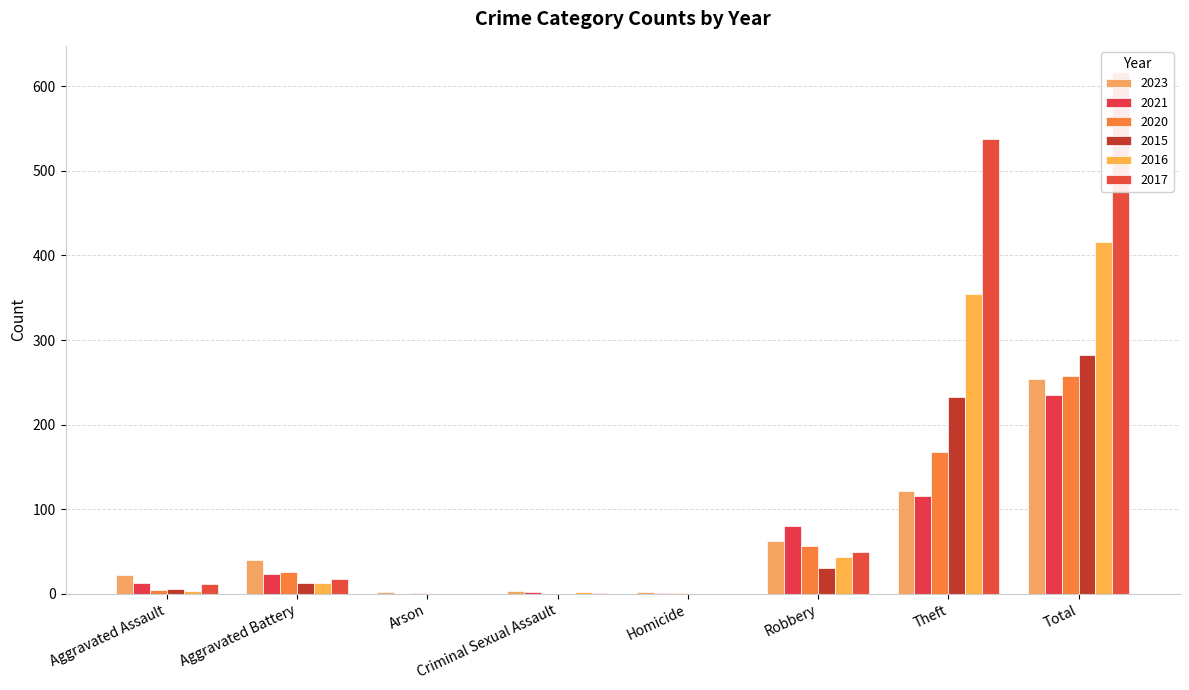

Which series has the largest total across all categories?

2017